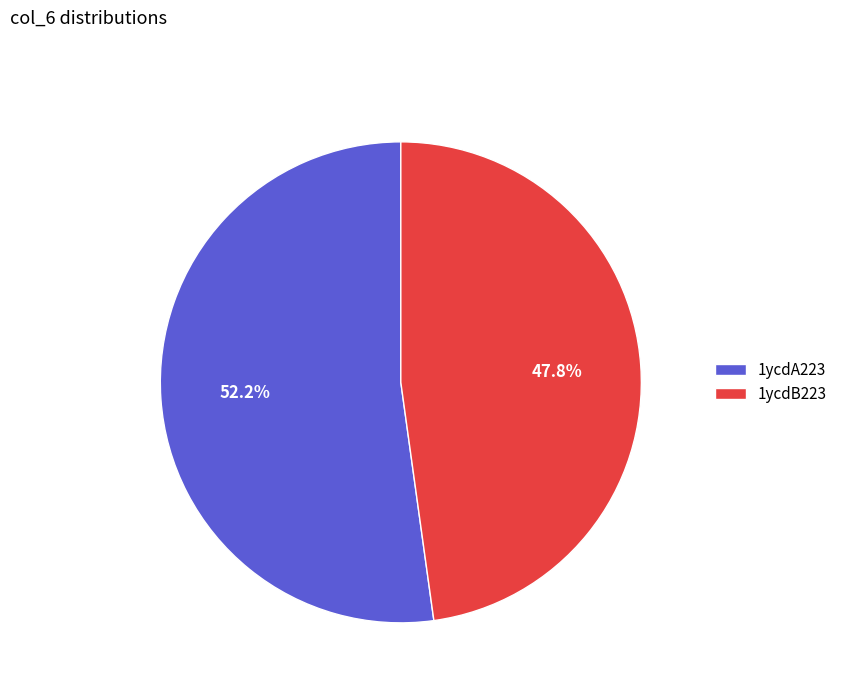

True or false: 1ycdB223 accounts for 62% of the total.

False